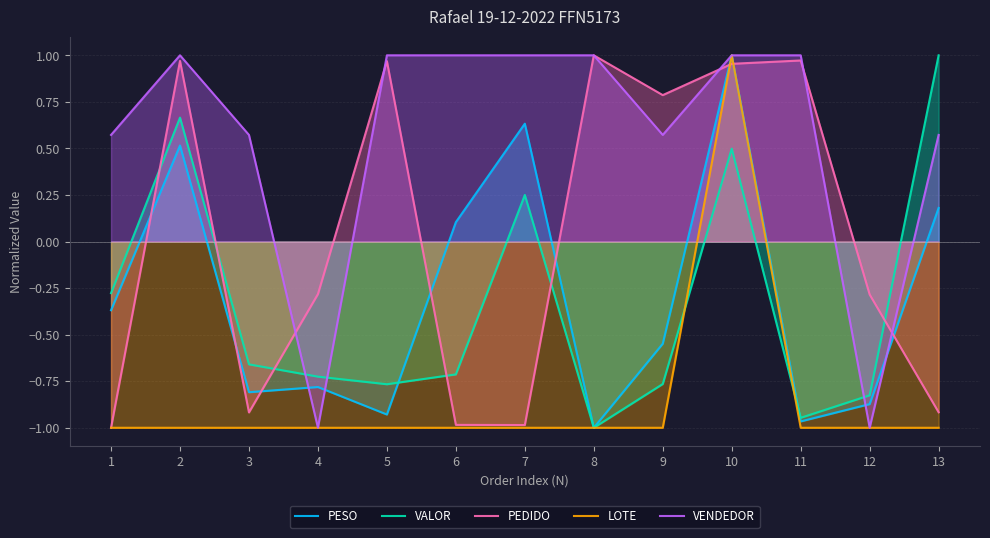

Is it true that LOTE equals -1.3 at 7?

False